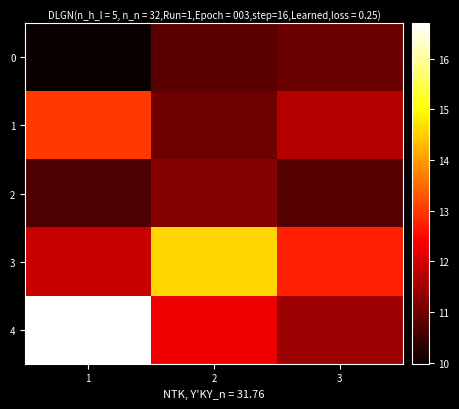

Reading left to right, what are all the values shown in this chart?

0: 1=10.0	2=10.8	3=11.0
1: 1=13.0	2=11.0	3=11.7
2: 1=10.6	2=11.2	3=10.7
3: 1=11.9	2=14.6	3=12.7
4: 1=16.7	2=12.3	3=11.5